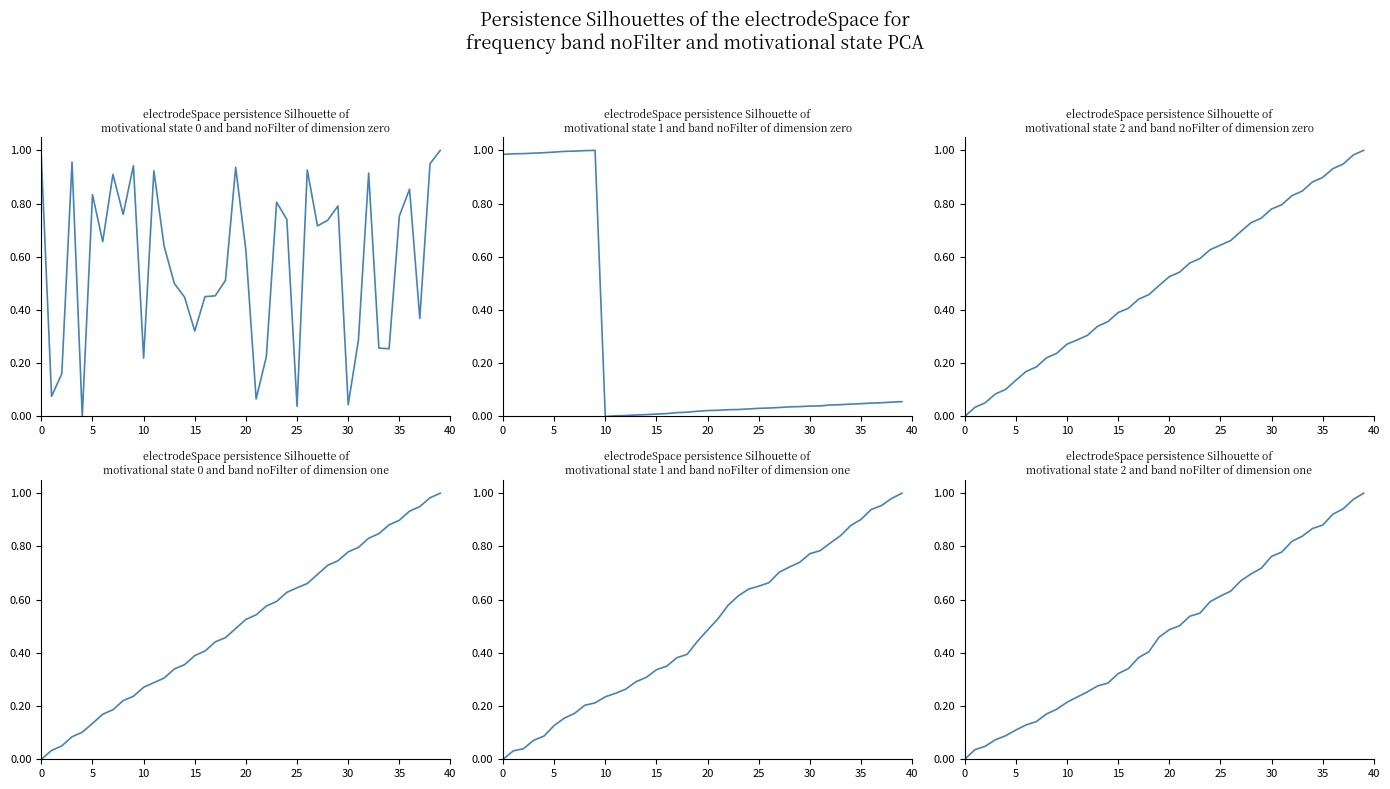

At which category is the sum across all series the highest?

39